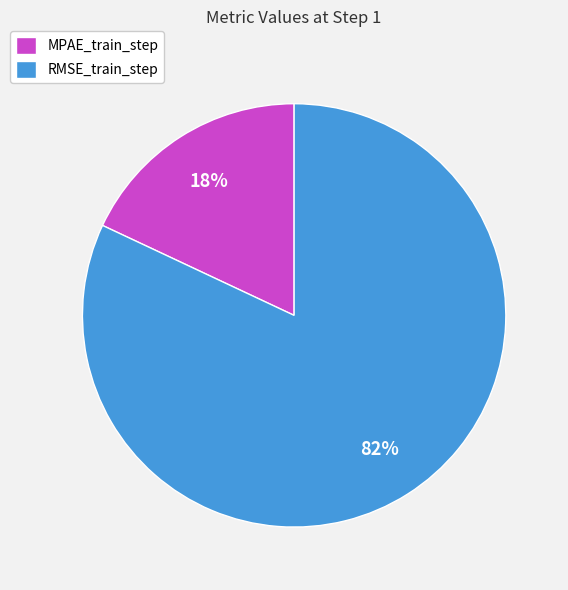

Is there any slice that represents more than half of the pie?

Yes